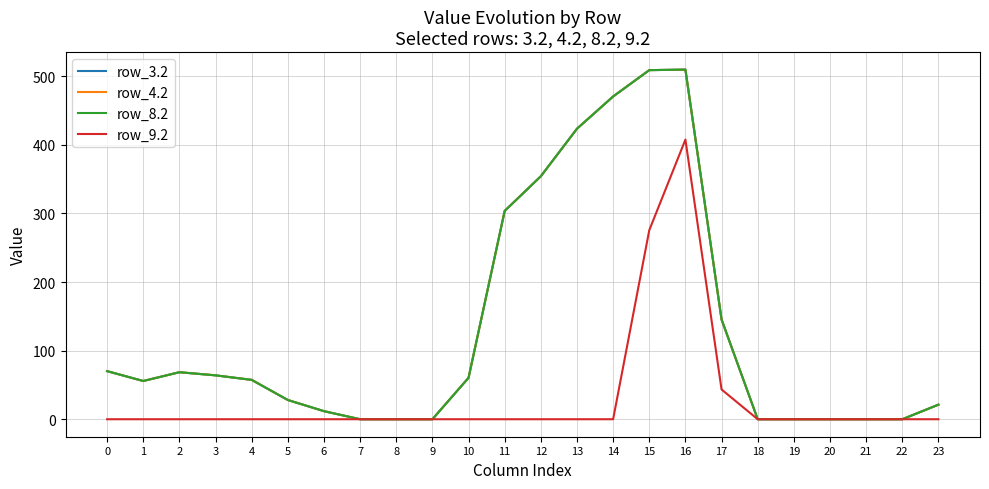

Does the chart have visible grid lines?

Yes